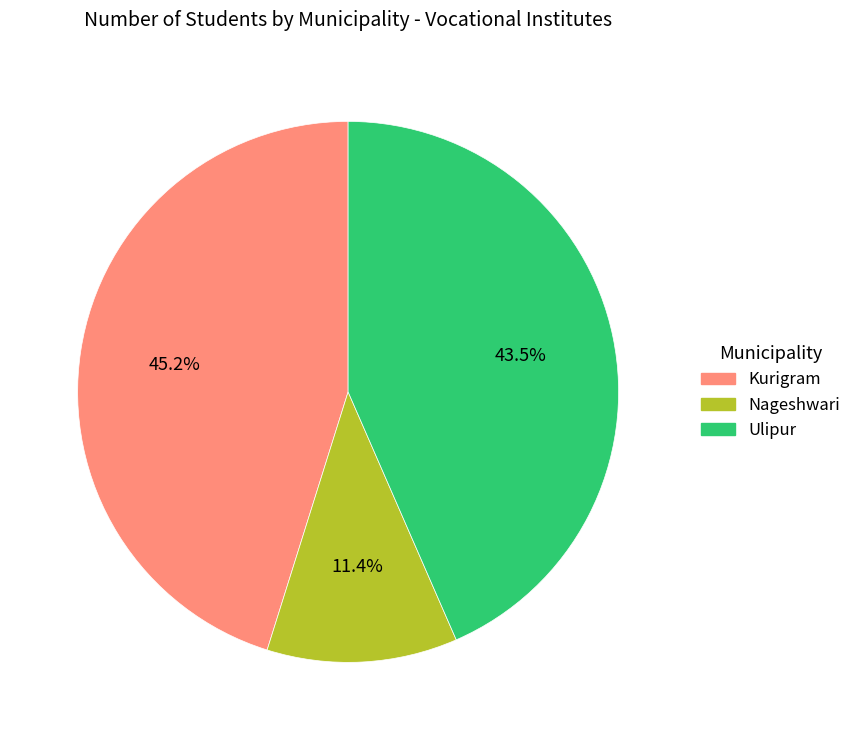

Between Nageshwari and Kurigram, which is larger?

Kurigram